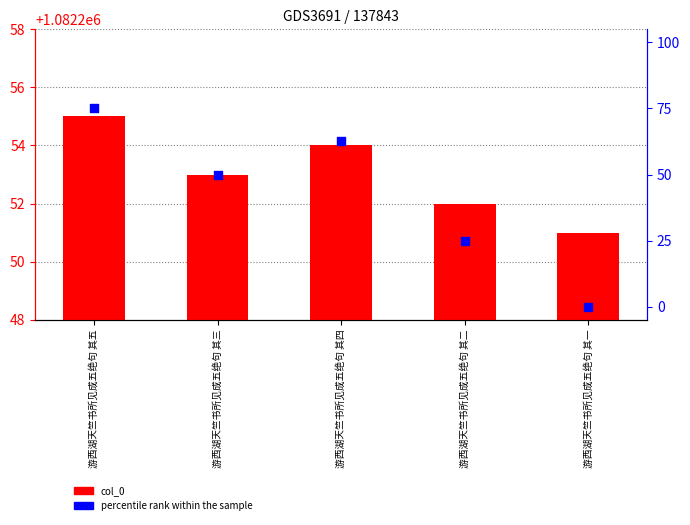

Which series has the largest Y range (max minus min)?

percentile rank within the sample